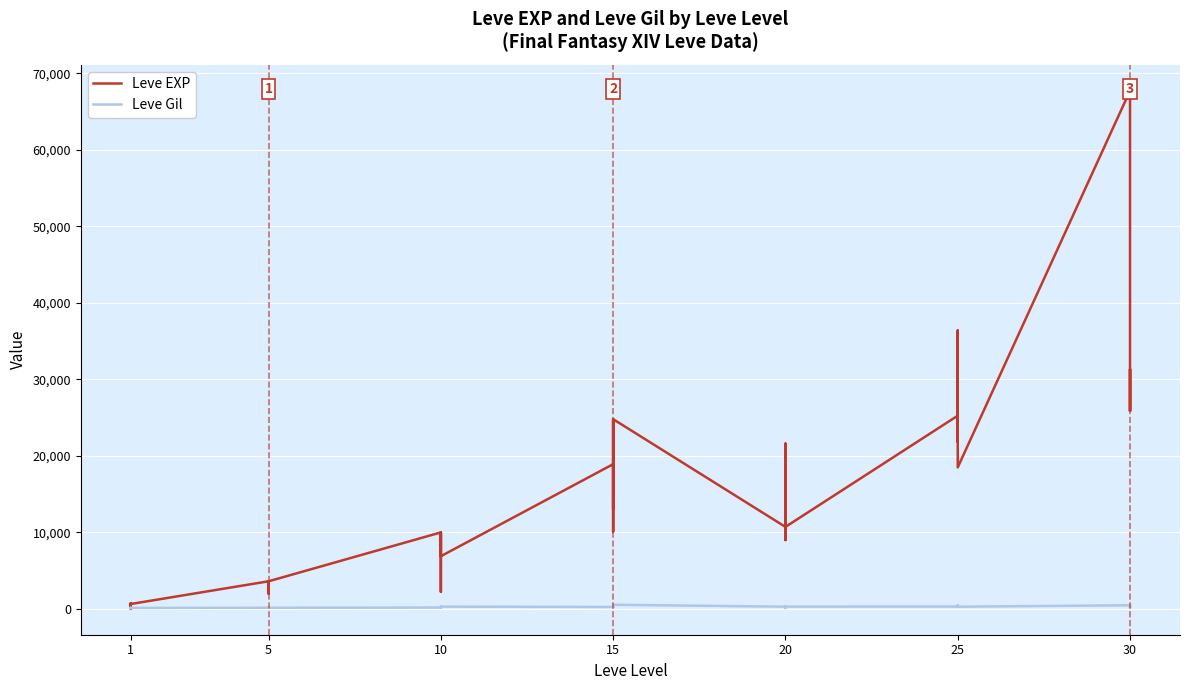

What is the value of the Leve EXP point at the 1st from the left?

630